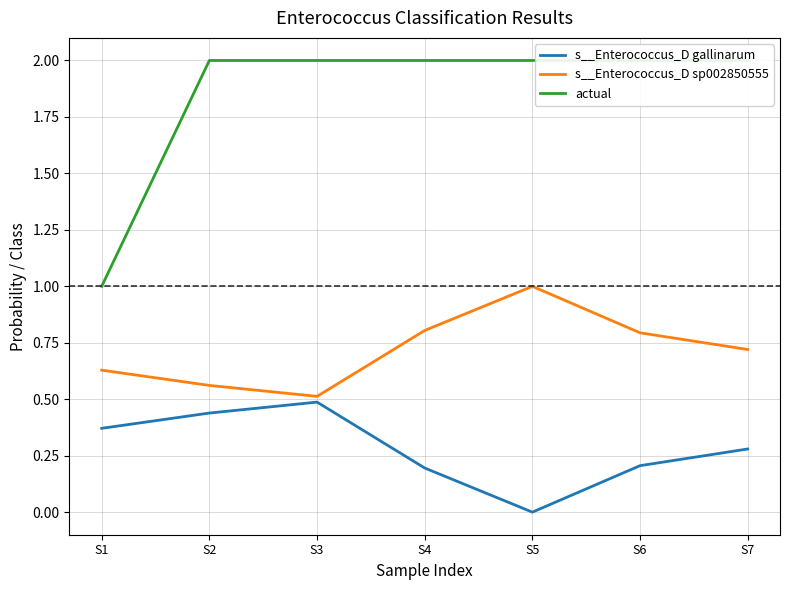

What is the difference between the maximum and minimum values in the actual series?

1.0